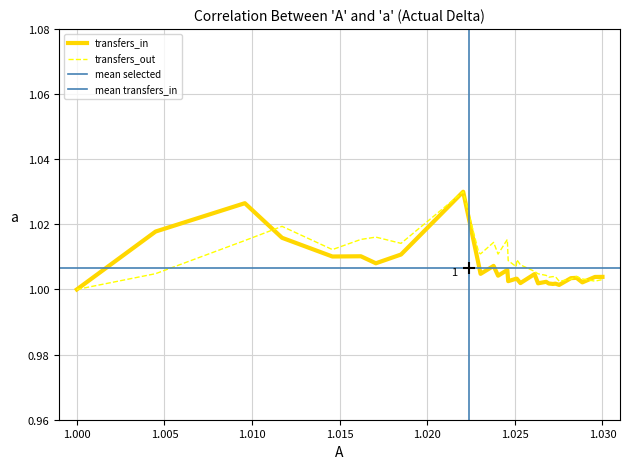

Which series has the widest spread of values?

transfers_in